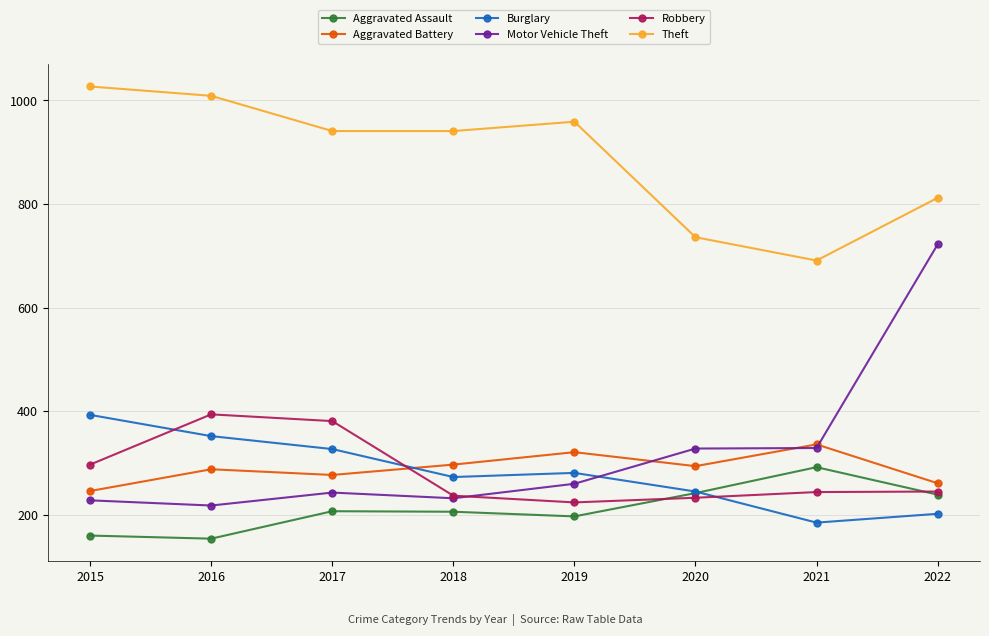

What is the highest value of the Aggravated Battery series?

336